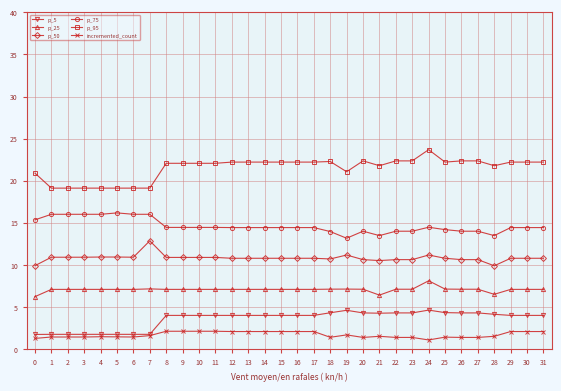

How many lines are shown in the chart?

6